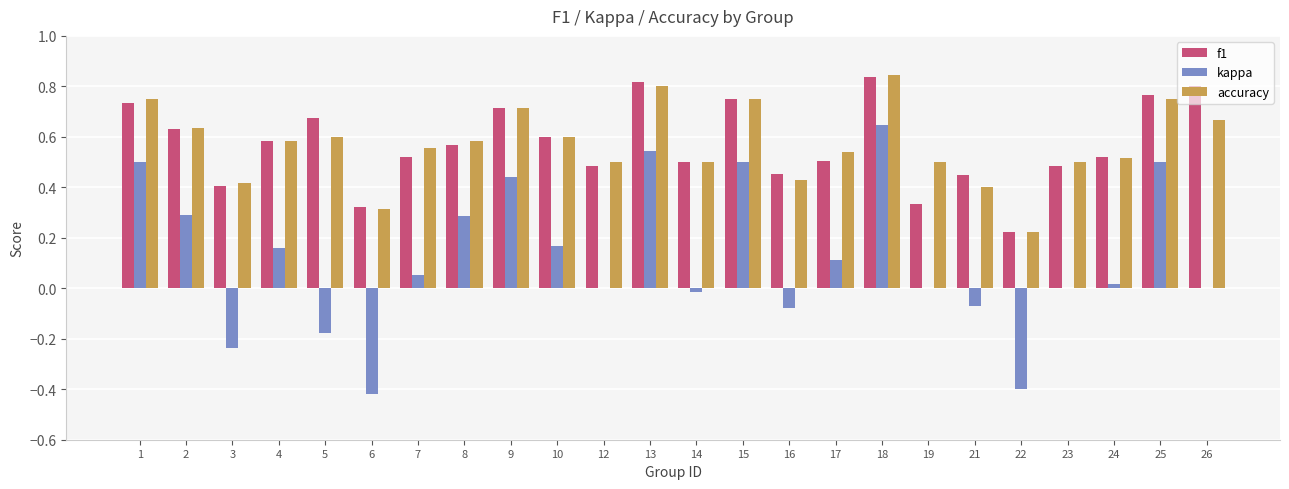

What is the total value across all series at 23?

1.0